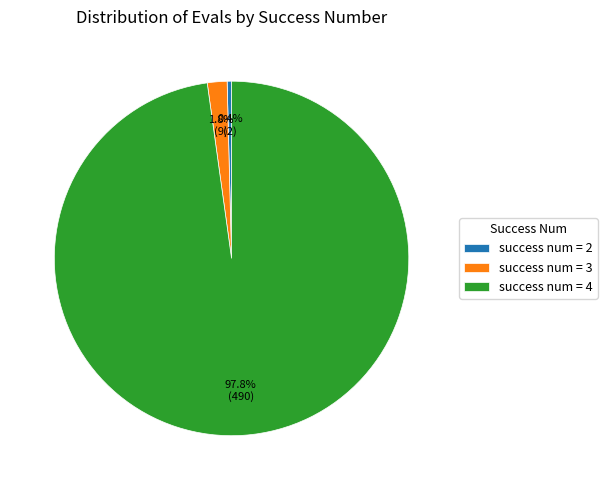

What is the total percentage of success num = 2 and success num = 4?

98.2%